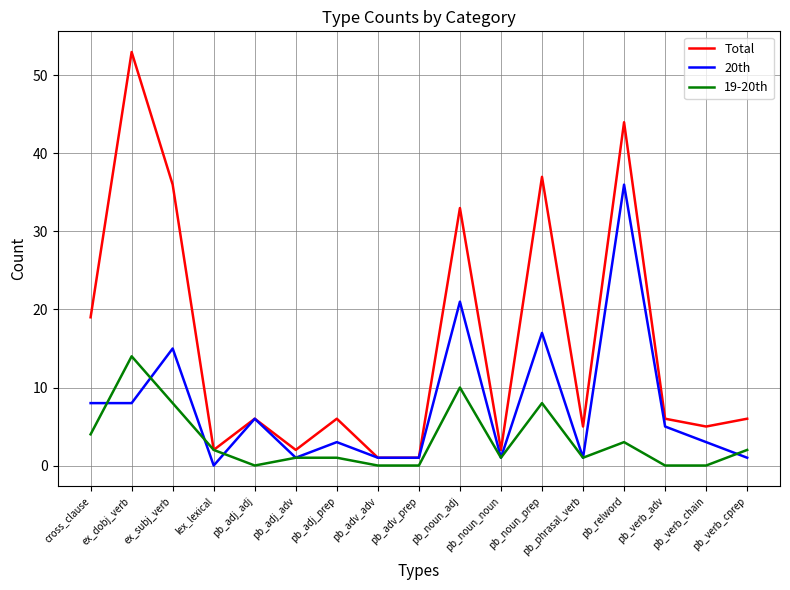

Which label corresponds to the largest value in the chart?

ex_dobj_verb